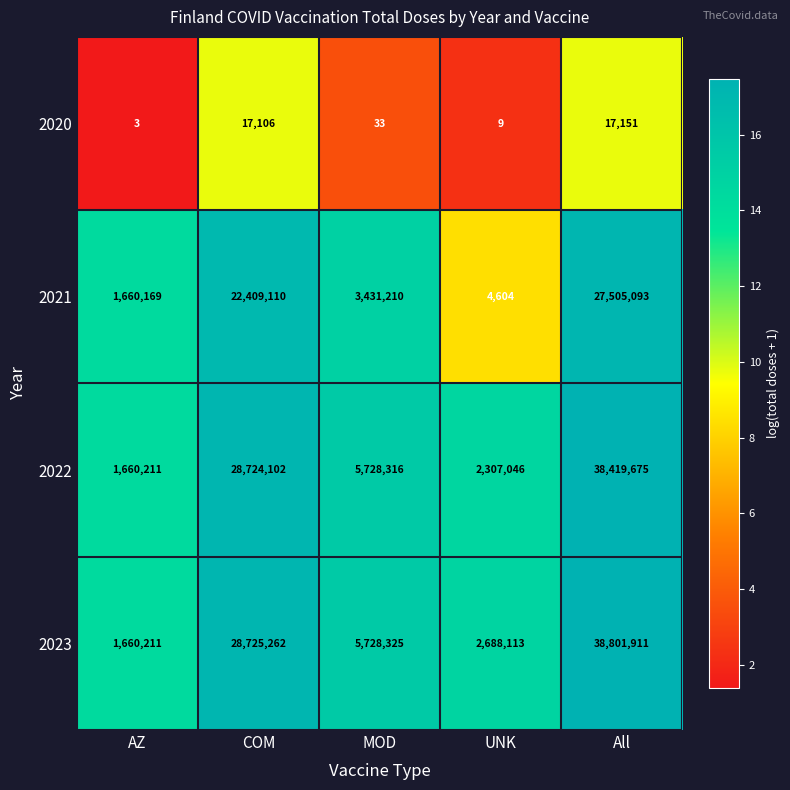

Reading left to right, list all the values displayed in this chart.

2020: 3	17106	33	9	17151
2021: 1660169	22409110	3431210	4604	27505093
2022: 1660211	28724102	5728316	2307046	38419675
2023: 1660211	28725262	5728325	2688113	38801911